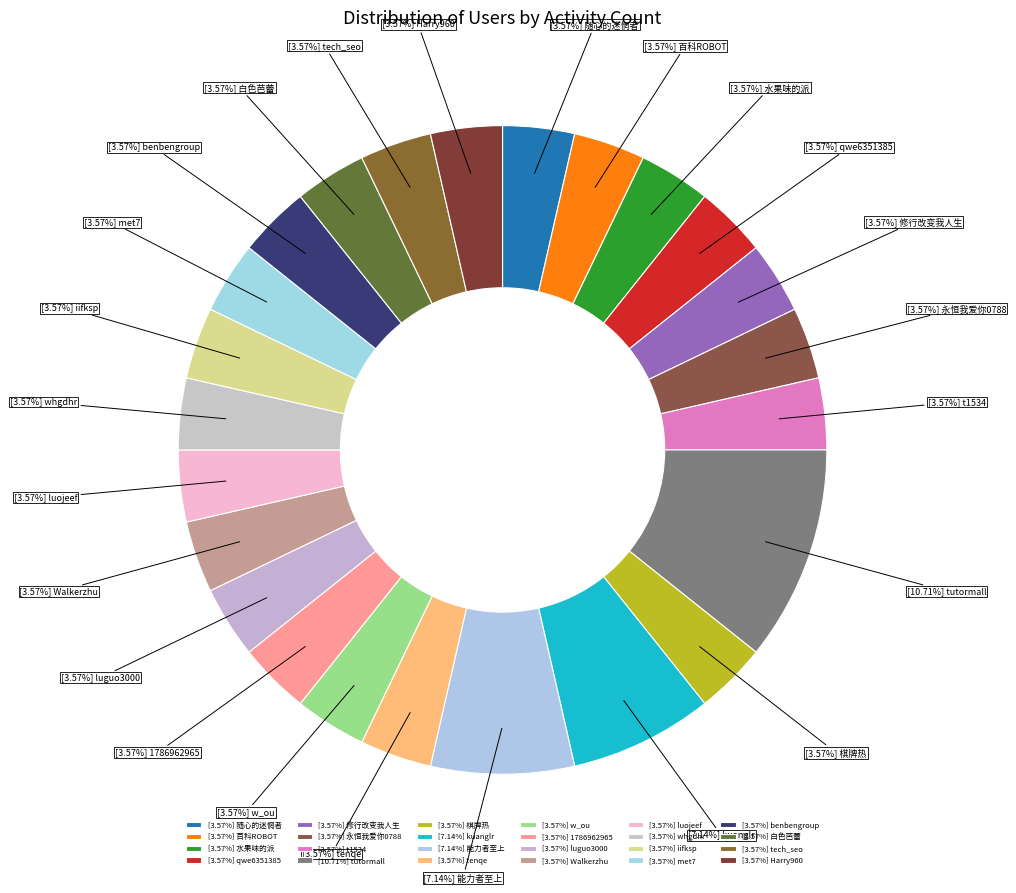

Which category has the biggest portion of the pie?

tutormall